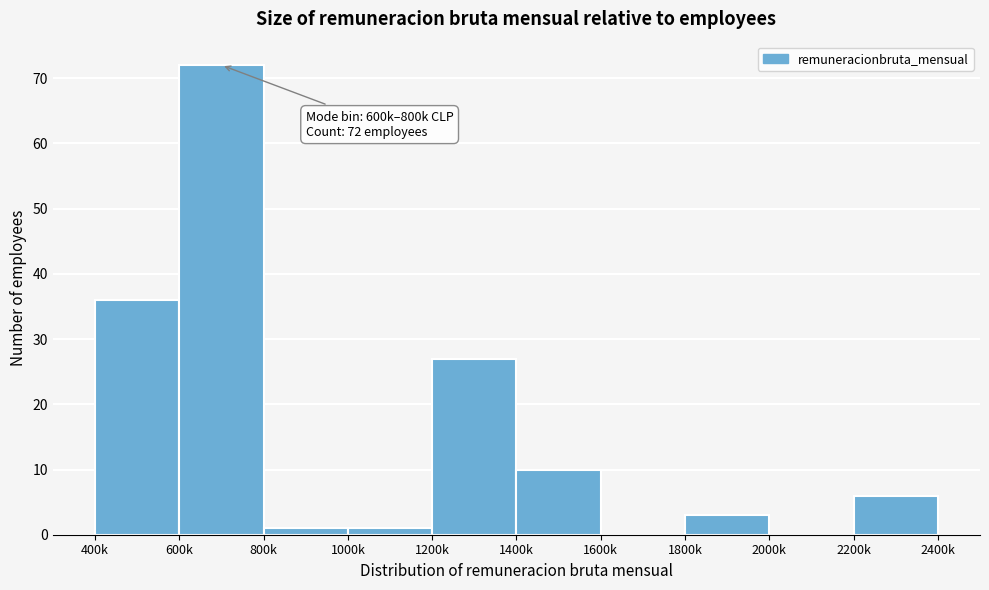

Reading left to right, list all the values displayed in this chart.

400k=36	600k=72	800k=1	1000k=1	1200k=27	1400k=10	1600k=0	1800k=3	2000k=0	2200k=6